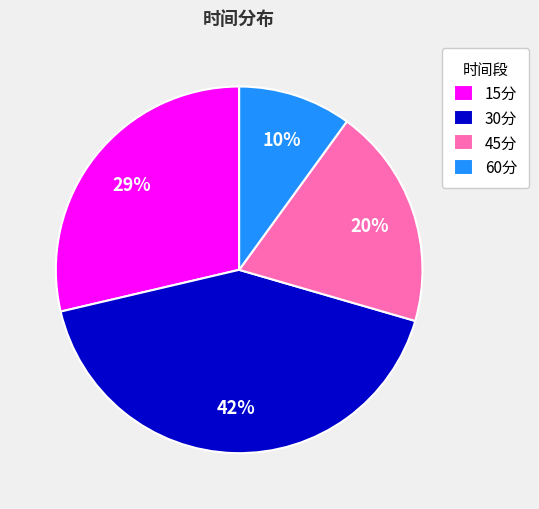

Between 60分 and 30分, which is larger?

30分